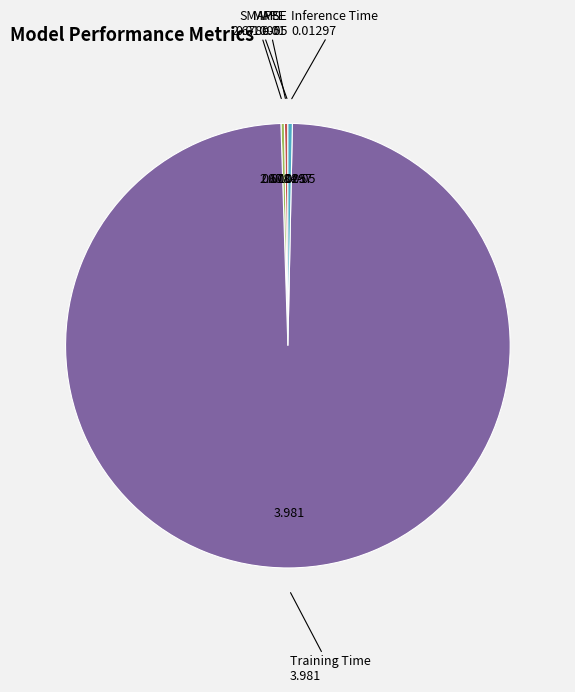

Is there a majority slice in this chart?

Yes